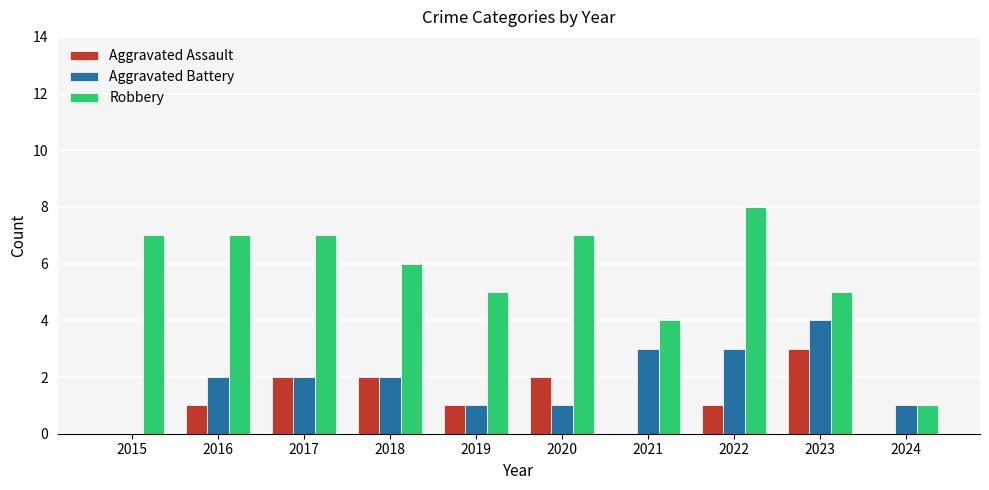

Does the chart contain stacked bars?

No